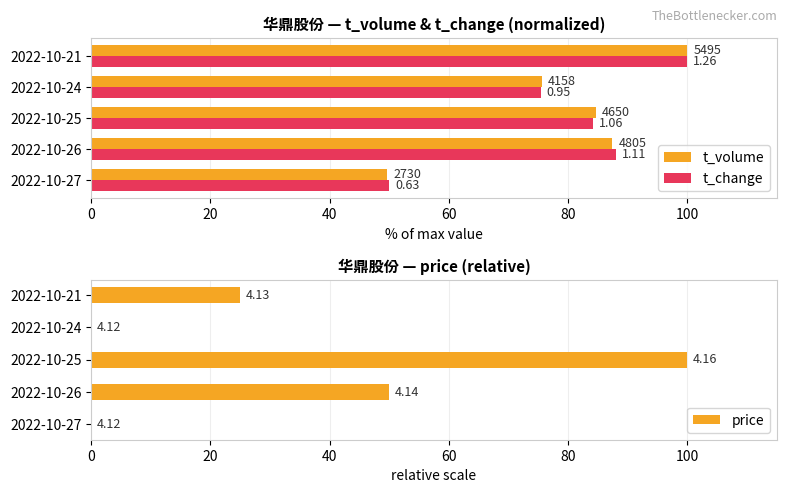

Which series has the largest total across all categories?

t_change